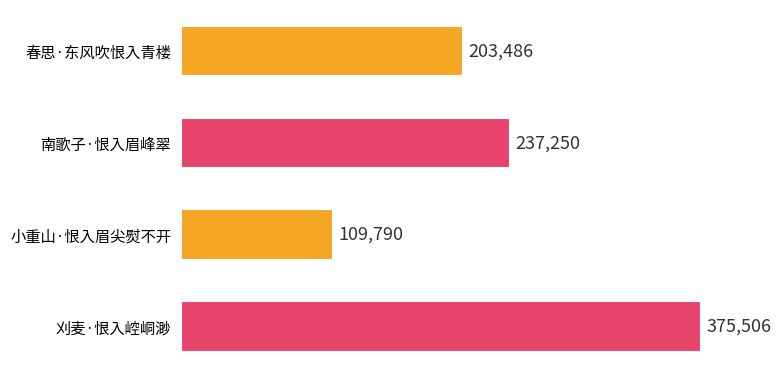

What is the average value?

231508